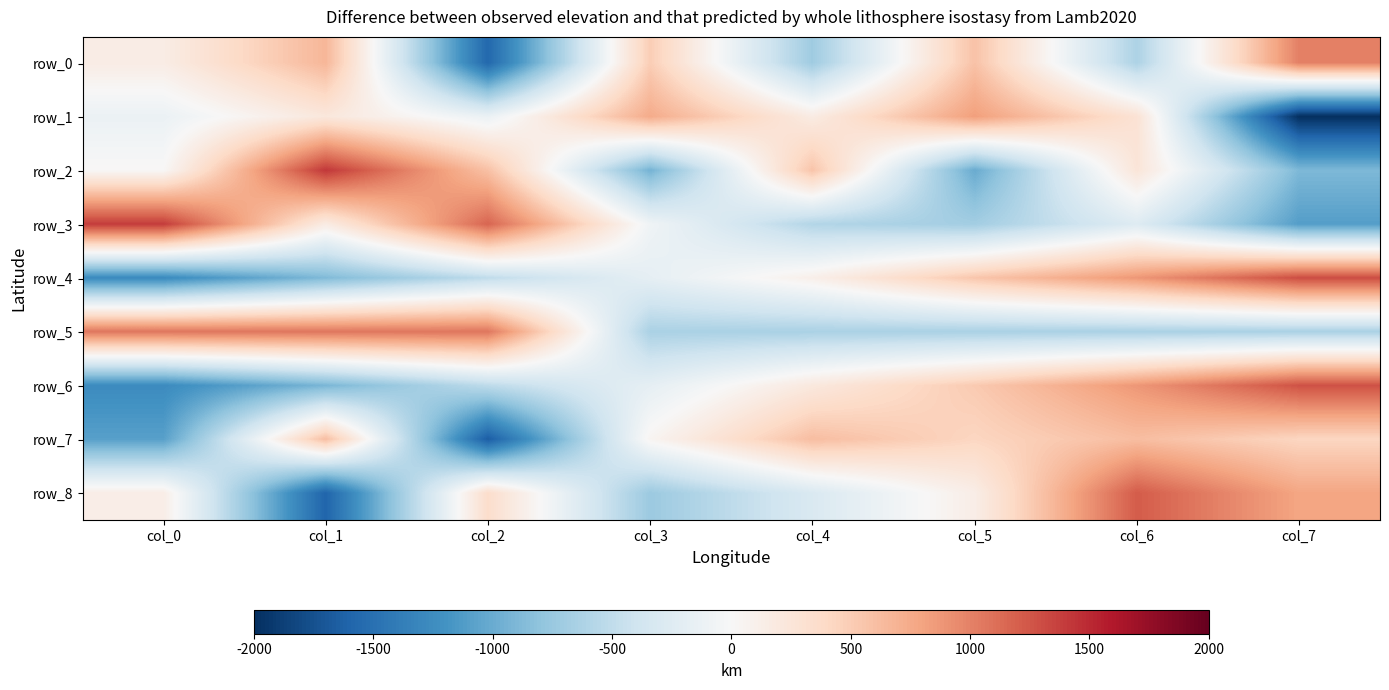

What is the total value across all series at col_2?

-1.5